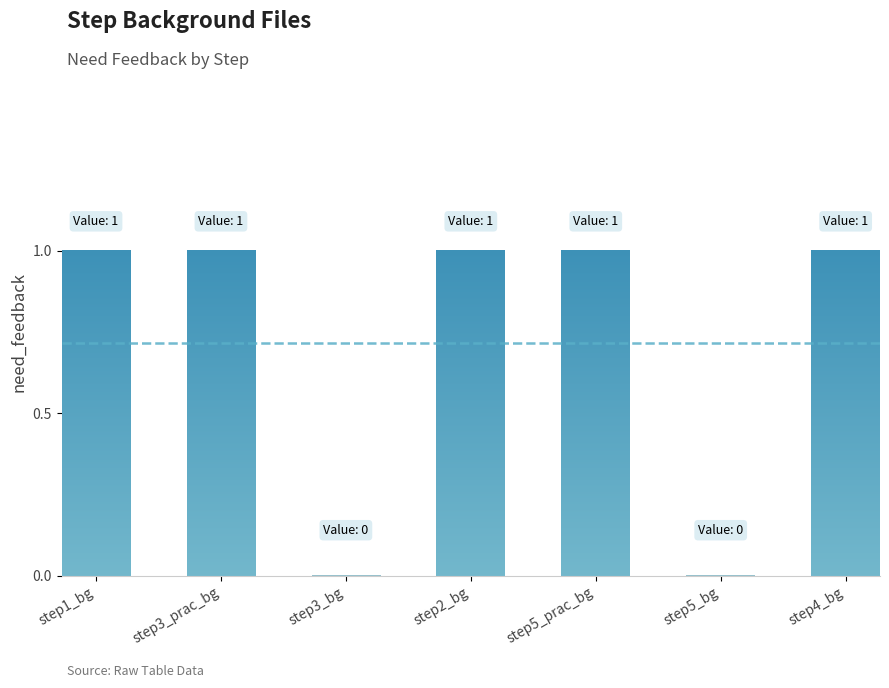

The value at step2_background is 1. True or false?

True